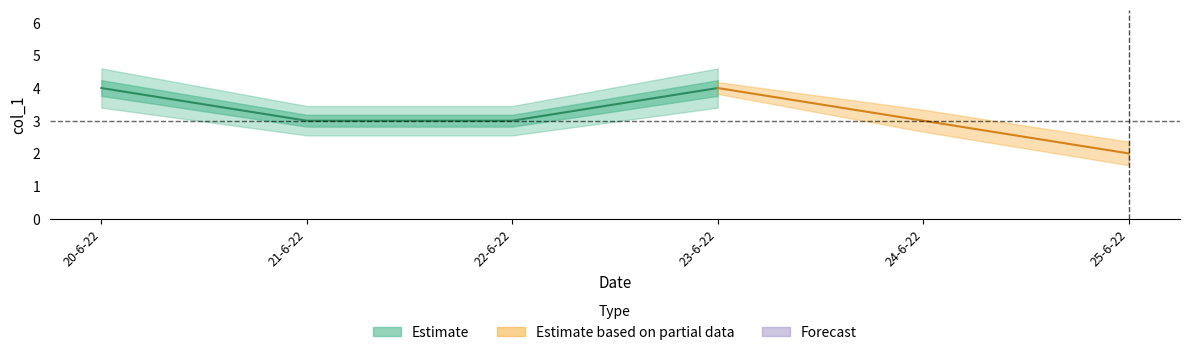

How many values are between 3 and 4?

5